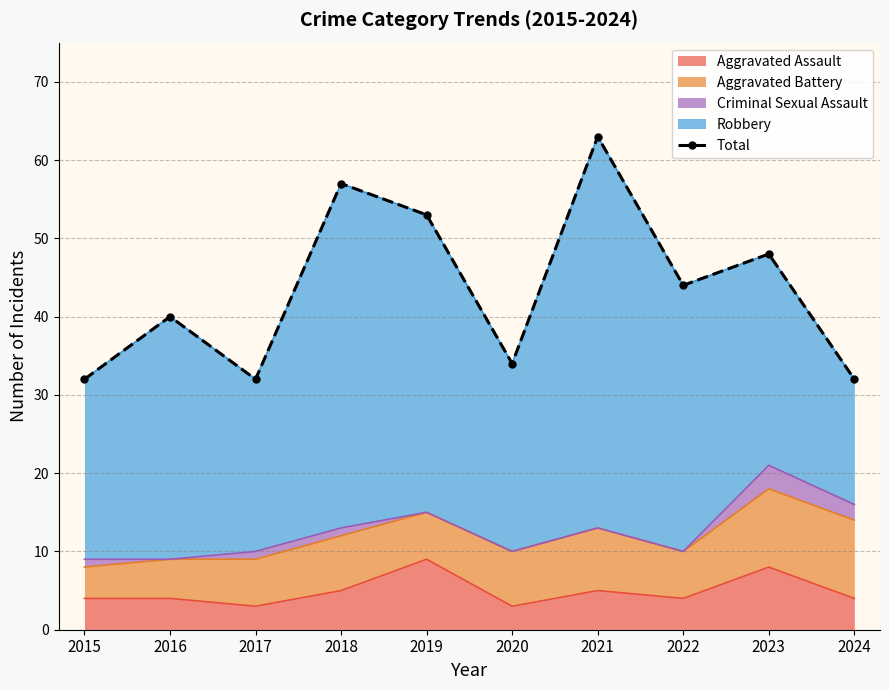

The chart shows a value of 28 at 2019. True or false?

False